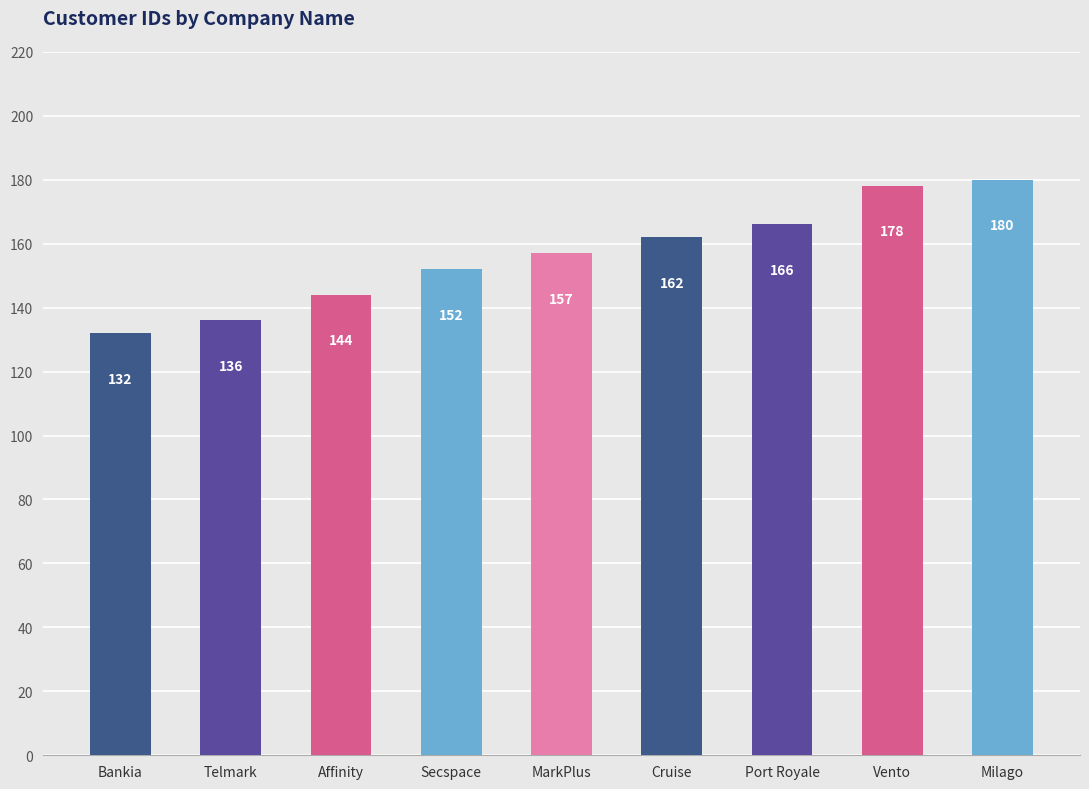

Between Secspace and Bankia, which is larger?

Secspace